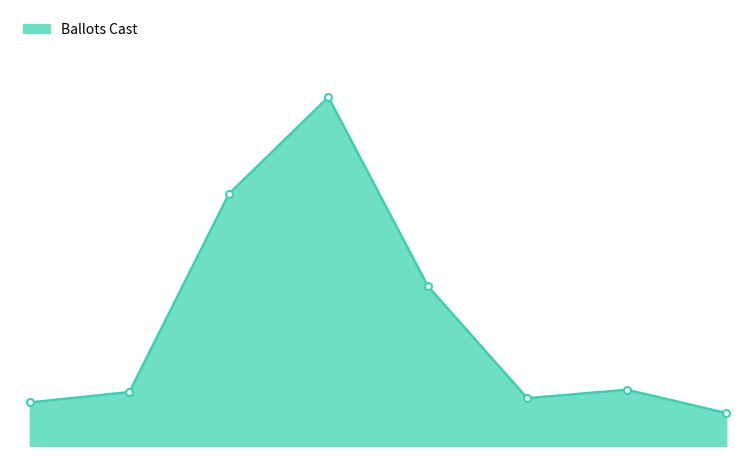

How many interior local valleys (lower than both neighbors) does the data have?

1